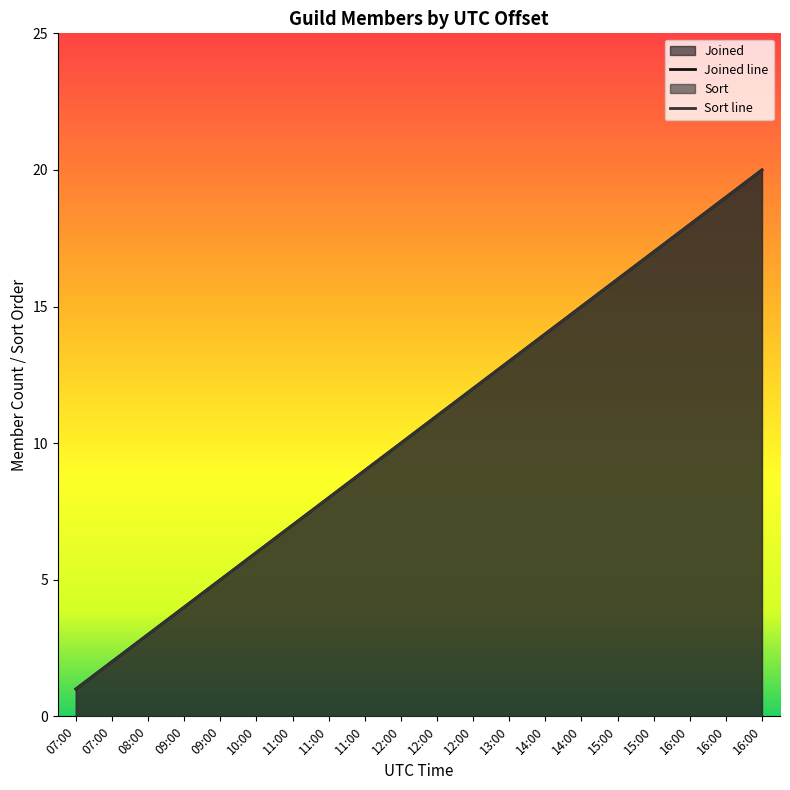

True or false: Joined and Sort cross at least once.

False